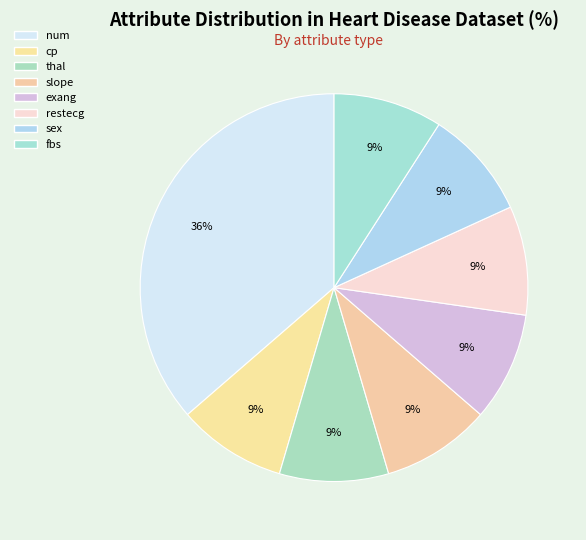

To the nearest percent, what percentage of the pie is thal?

9%